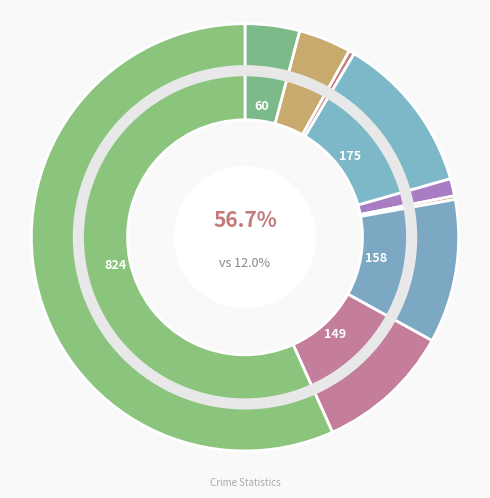

To the nearest percent, what percentage of the pie is Robbery?

10%